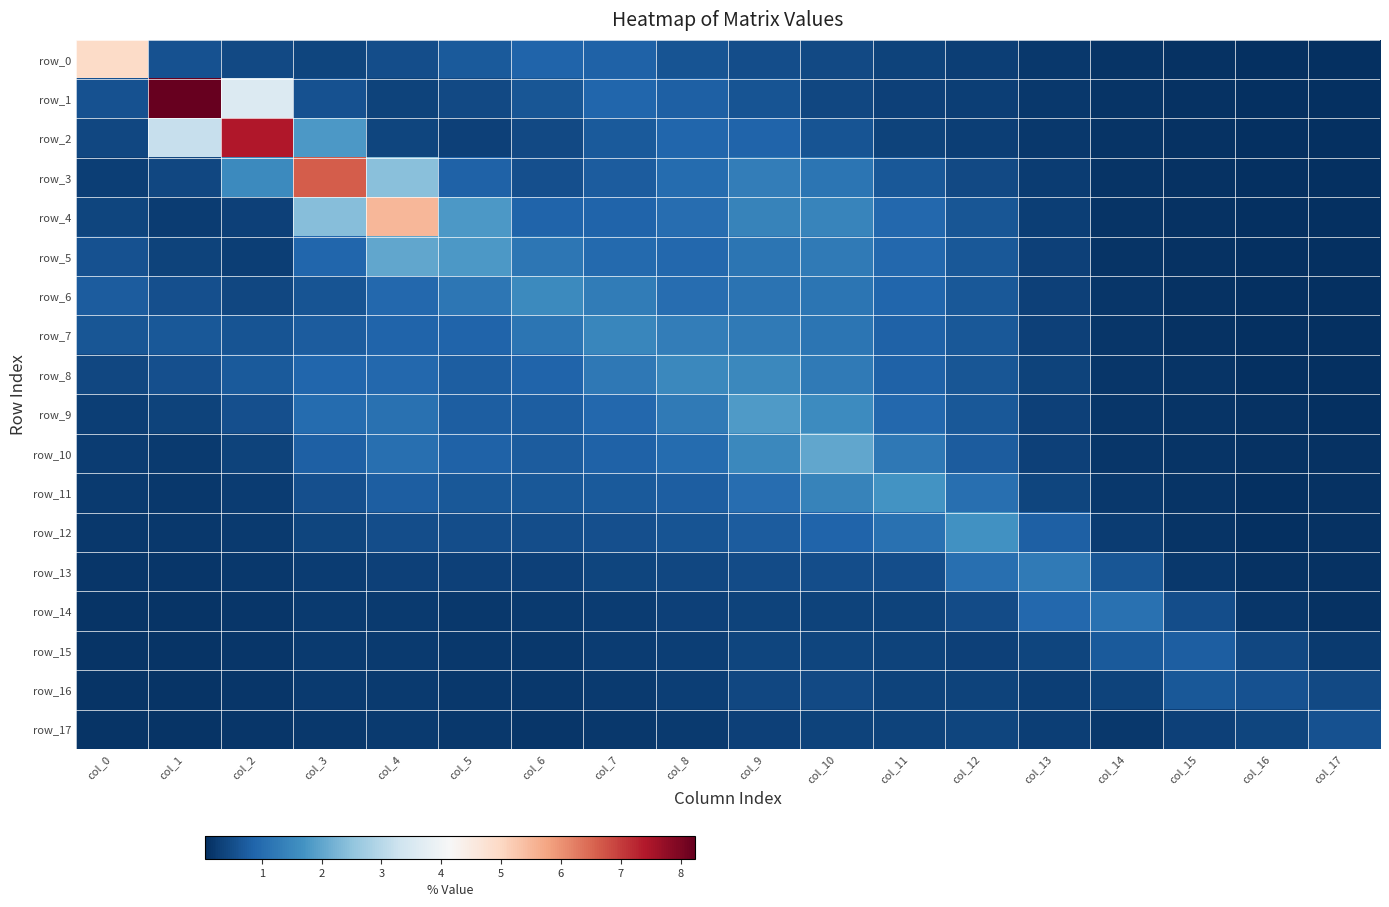

Reading left to right, transcribe all the data shown in this chart.

row_0: col_0=4.9	col_1=0.6	col_2=0.5	col_3=0.4	col_4=0.5	col_5=0.7	col_6=0.9	col_7=0.8	col_8=0.6	col_9=0.5	col_10=0.5	col_11=0.4	col_12=0.3	col_13=0.2	col_14=0.1	col_15=0.1	col_16=0.1	col_17=0.1
row_1: col_0=0.6	col_1=8.2	col_2=3.6	col_3=0.6	col_4=0.4	col_5=0.4	col_6=0.7	col_7=0.9	col_8=0.8	col_9=0.6	col_10=0.4	col_11=0.3	col_12=0.3	col_13=0.2	col_14=0.1	col_15=0.1	col_16=0.1	col_17=0.1
row_2: col_0=0.4	col_1=3.2	col_2=7.4	col_3=1.8	col_4=0.4	col_5=0.3	col_6=0.5	col_7=0.7	col_8=0.9	col_9=0.9	col_10=0.6	col_11=0.4	col_12=0.3	col_13=0.2	col_14=0.1	col_15=0.1	col_16=0.1	col_17=0.1
row_3: col_0=0.3	col_1=0.4	col_2=1.6	col_3=6.6	col_4=2.4	col_5=0.8	col_6=0.6	col_7=0.7	col_8=1.0	col_9=1.3	col_10=1.1	col_11=0.7	col_12=0.5	col_13=0.2	col_14=0.1	col_15=0.1	col_16=0.1	col_17=0.1
row_4: col_0=0.4	col_1=0.3	col_2=0.3	col_3=2.4	col_4=5.5	col_5=1.8	col_6=0.9	col_7=0.9	col_8=1.0	col_9=1.4	col_10=1.4	col_11=0.9	col_12=0.6	col_13=0.3	col_14=0.1	col_15=0.1	col_16=0.1	col_17=0.1
row_5: col_0=0.6	col_1=0.4	col_2=0.3	col_3=0.9	col_4=2.0	col_5=1.8	col_6=1.2	col_7=1.0	col_8=0.9	col_9=1.2	col_10=1.3	col_11=0.9	col_12=0.7	col_13=0.3	col_14=0.1	col_15=0.1	col_16=0.1	col_17=0.1
row_6: col_0=0.7	col_1=0.5	col_2=0.4	col_3=0.6	col_4=0.9	col_5=1.2	col_6=1.5	col_7=1.3	col_8=1.0	col_9=1.1	col_10=1.1	col_11=0.9	col_12=0.7	col_13=0.3	col_14=0.2	col_15=0.1	col_16=0.1	col_17=0.1
row_7: col_0=0.6	col_1=0.7	col_2=0.6	col_3=0.7	col_4=0.9	col_5=0.9	col_6=1.2	col_7=1.5	col_8=1.3	col_9=1.3	col_10=1.2	col_11=0.8	col_12=0.7	col_13=0.3	col_14=0.2	col_15=0.1	col_16=0.1	col_17=0.1
row_8: col_0=0.4	col_1=0.6	col_2=0.7	col_3=0.9	col_4=0.9	col_5=0.8	col_6=0.9	col_7=1.2	col_8=1.5	col_9=1.5	col_10=1.2	col_11=0.8	col_12=0.7	col_13=0.3	col_14=0.2	col_15=0.1	col_16=0.1	col_17=0.1
row_9: col_0=0.3	col_1=0.3	col_2=0.6	col_3=1.0	col_4=1.1	col_5=0.8	col_6=0.8	col_7=0.9	col_8=1.2	col_9=1.8	col_10=1.6	col_11=0.9	col_12=0.7	col_13=0.3	col_14=0.2	col_15=0.1	col_16=0.1	col_17=0.1
row_10: col_0=0.2	col_1=0.2	col_2=0.4	col_3=0.8	col_4=1.1	col_5=0.8	col_6=0.8	col_7=0.8	col_8=1.0	col_9=1.5	col_10=2.0	col_11=1.2	col_12=0.7	col_13=0.3	col_14=0.2	col_15=0.1	col_16=0.1	col_17=0.1
row_11: col_0=0.2	col_1=0.2	col_2=0.3	col_3=0.5	col_4=0.8	col_5=0.7	col_6=0.7	col_7=0.7	col_8=0.8	col_9=1.0	col_10=1.4	col_11=1.7	col_12=1.1	col_13=0.4	col_14=0.2	col_15=0.1	col_16=0.1	col_17=0.1
row_12: col_0=0.2	col_1=0.2	col_2=0.2	col_3=0.4	col_4=0.5	col_5=0.5	col_6=0.5	col_7=0.6	col_8=0.6	col_9=0.7	col_10=0.9	col_11=1.1	col_12=1.7	col_13=0.8	col_14=0.3	col_15=0.1	col_16=0.1	col_17=0.1
row_13: col_0=0.2	col_1=0.2	col_2=0.2	col_3=0.3	col_4=0.3	col_5=0.3	col_6=0.3	col_7=0.4	col_8=0.4	col_9=0.5	col_10=0.5	col_11=0.5	col_12=1.1	col_13=1.2	col_14=0.7	col_15=0.2	col_16=0.1	col_17=0.1
row_14: col_0=0.1	col_1=0.1	col_2=0.2	col_3=0.2	col_4=0.2	col_5=0.2	col_6=0.2	col_7=0.2	col_8=0.3	col_9=0.4	col_10=0.4	col_11=0.4	col_12=0.5	col_13=0.9	col_14=1.1	col_15=0.5	col_16=0.2	col_17=0.1
row_15: col_0=0.1	col_1=0.1	col_2=0.2	col_3=0.2	col_4=0.2	col_5=0.2	col_6=0.2	col_7=0.2	col_8=0.3	col_9=0.4	col_10=0.4	col_11=0.4	col_12=0.3	col_13=0.4	col_14=0.7	col_15=0.8	col_16=0.4	col_17=0.2
row_16: col_0=0.1	col_1=0.1	col_2=0.2	col_3=0.2	col_4=0.2	col_5=0.2	col_6=0.2	col_7=0.2	col_8=0.3	col_9=0.4	col_10=0.5	col_11=0.3	col_12=0.3	col_13=0.3	col_14=0.4	col_15=0.7	col_16=0.6	col_17=0.4
row_17: col_0=0.1	col_1=0.1	col_2=0.2	col_3=0.2	col_4=0.2	col_5=0.2	col_6=0.2	col_7=0.2	col_8=0.2	col_9=0.3	col_10=0.4	col_11=0.4	col_12=0.4	col_13=0.3	col_14=0.2	col_15=0.3	col_16=0.4	col_17=0.6